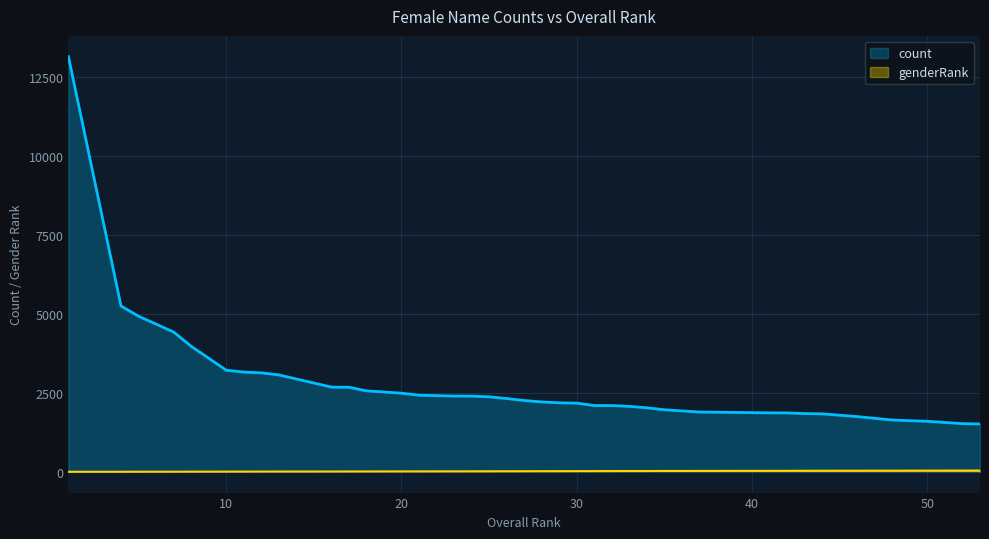

How many categories are shown in the chart?

40